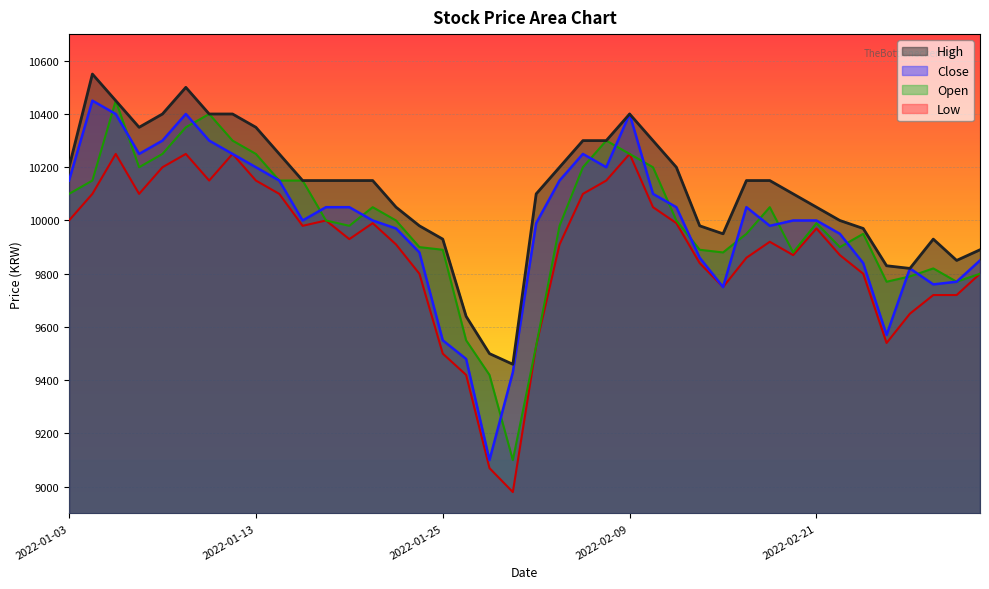

What is the approximate value of Open at 2022-02-16, to the nearest 100?

10000